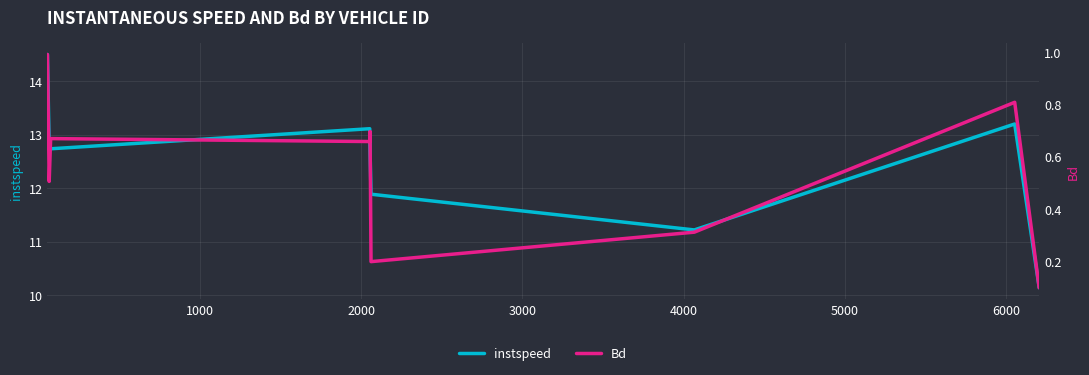

What is the sum of all instspeed values?

112.2